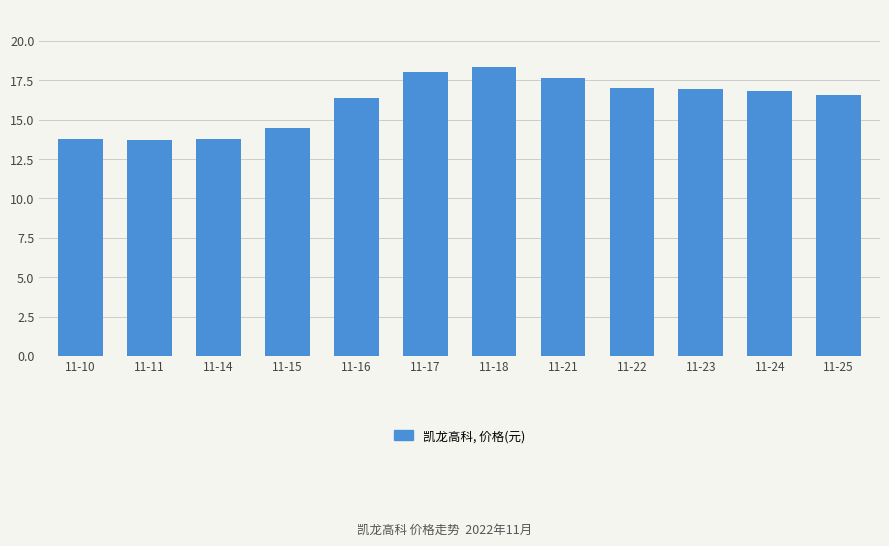

Is it true that the value at 11-22 is 29.8?

False